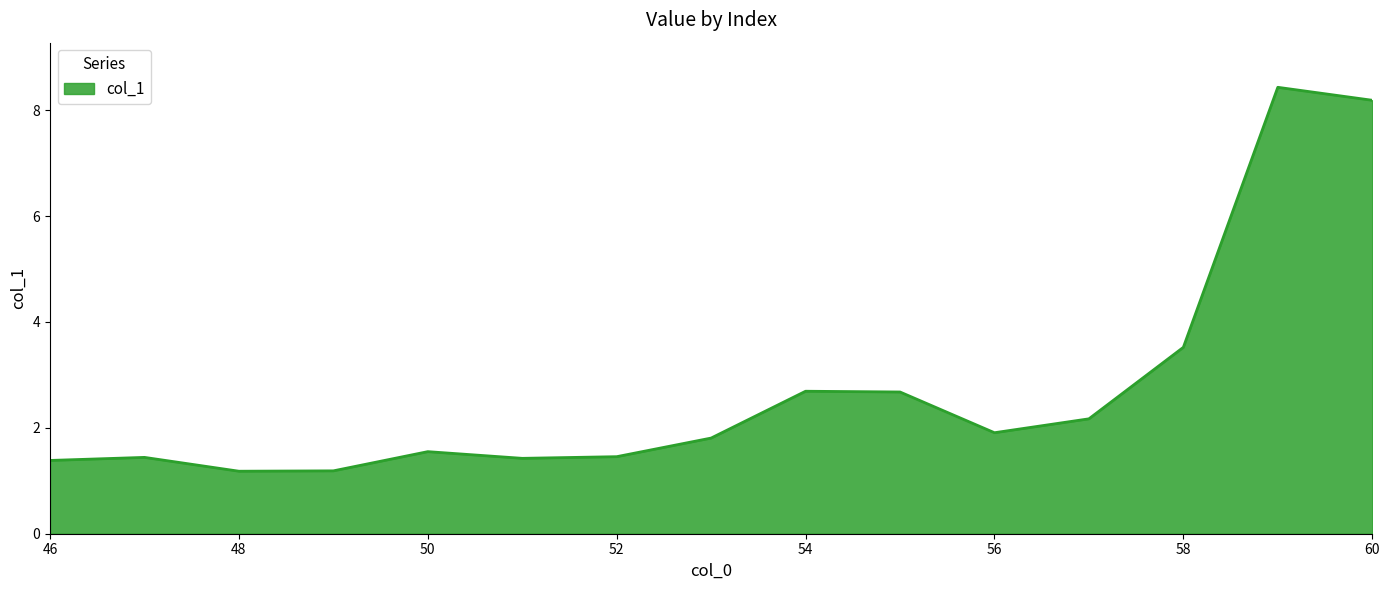

What is the sum of all values?

41.0